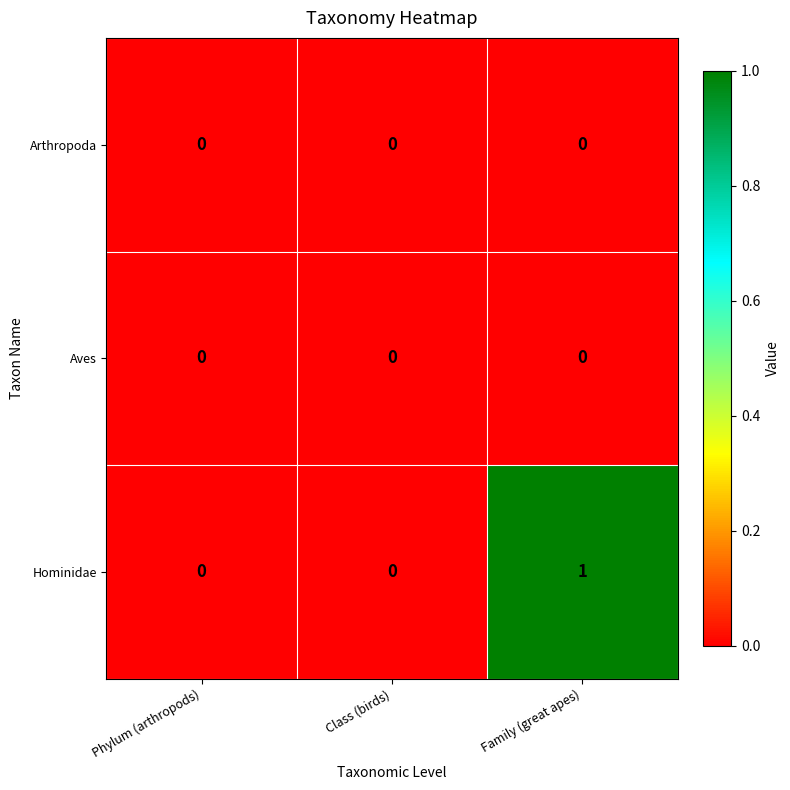

What is the total value across all series at Family (great apes)?

1